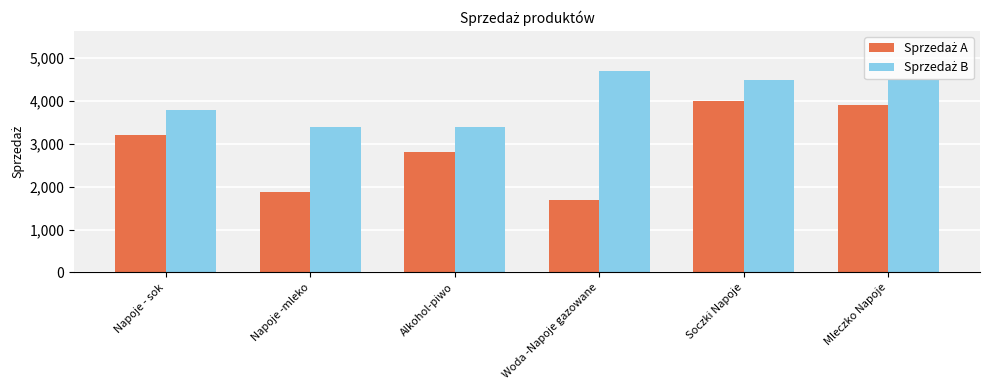

What is the label of the 4th bar from the right?

Alkohol-piwo